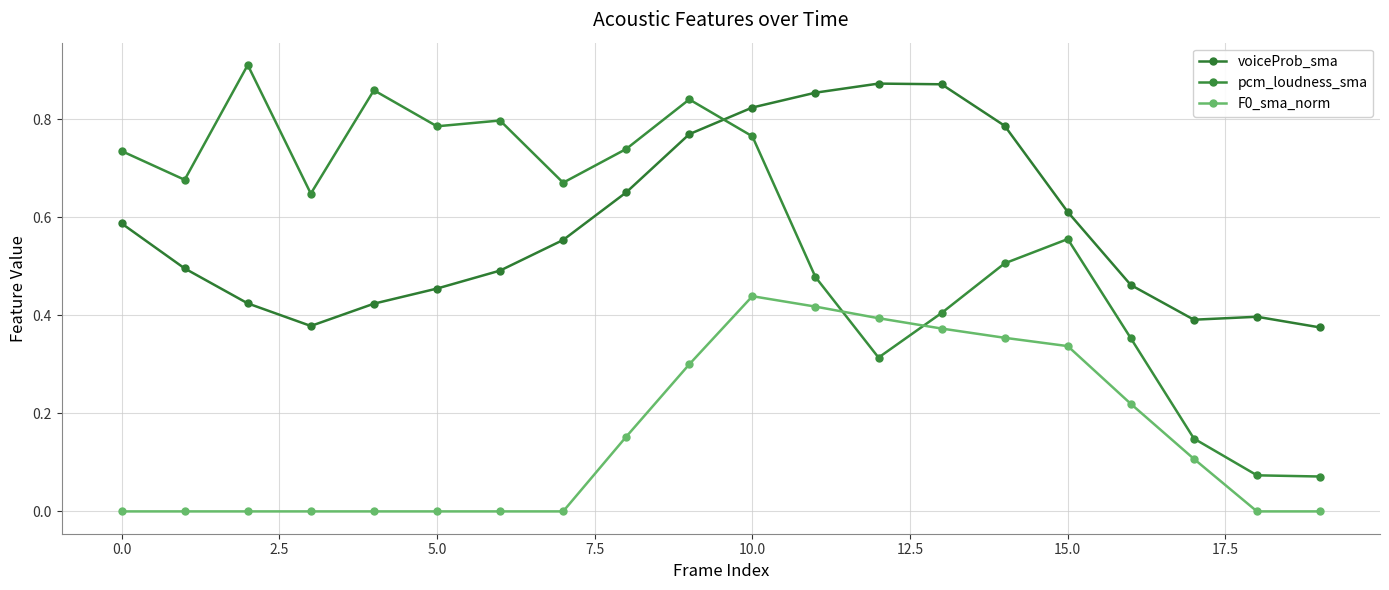

What is the average value of the pcm_loudness_sma series?

0.6